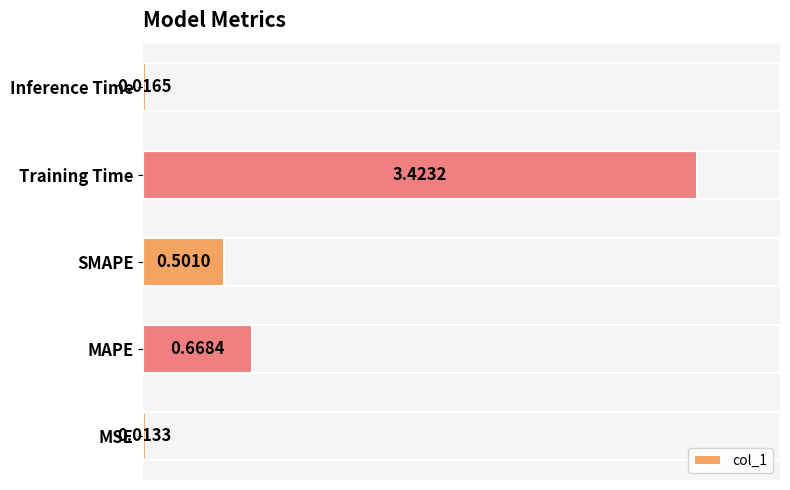

At which label is the value closest to 1?

MAPE